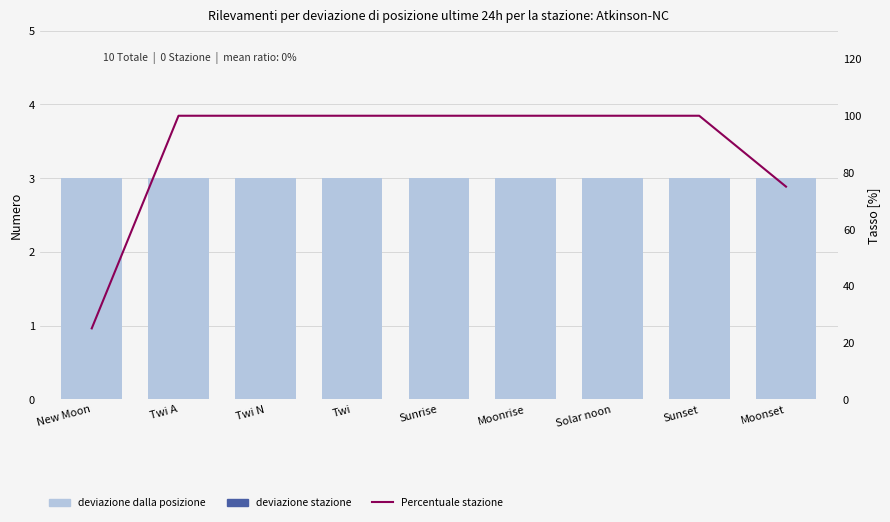

What are all the series names shown in the legend?

deviazione dalla posizione, deviazione stazione, Percentuale stazione